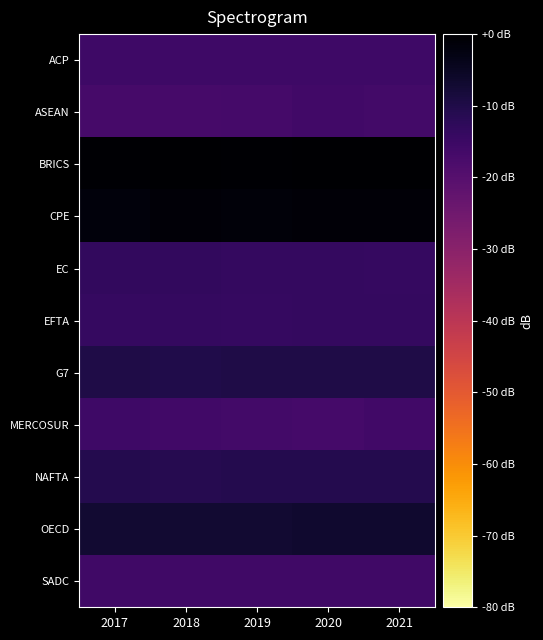

How many series are shown in this chart?

11